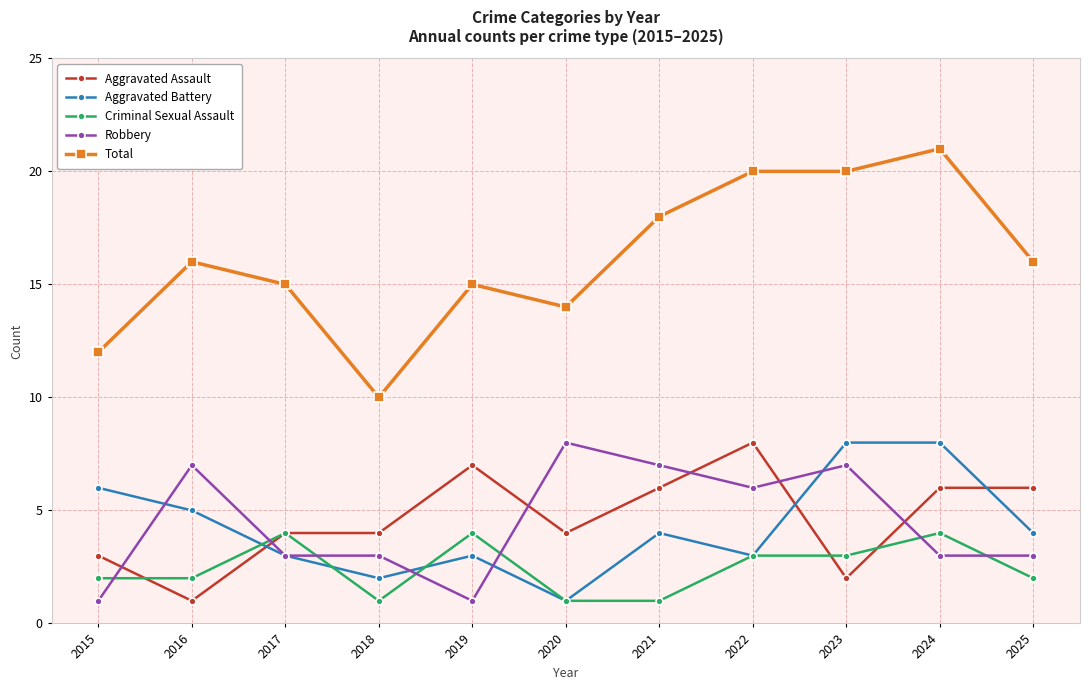

What is the minimum value shown in the chart?

1